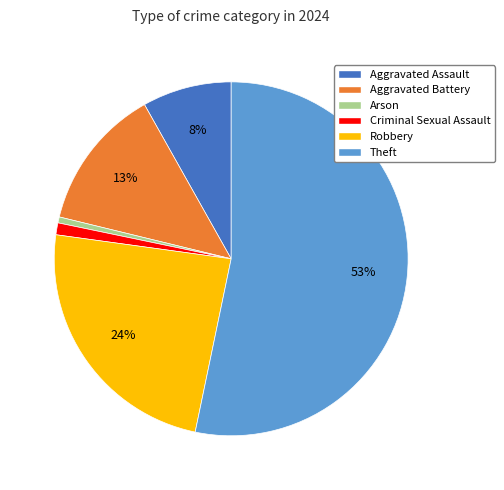

Combined, do Arson and Theft account for over 50%?

Yes